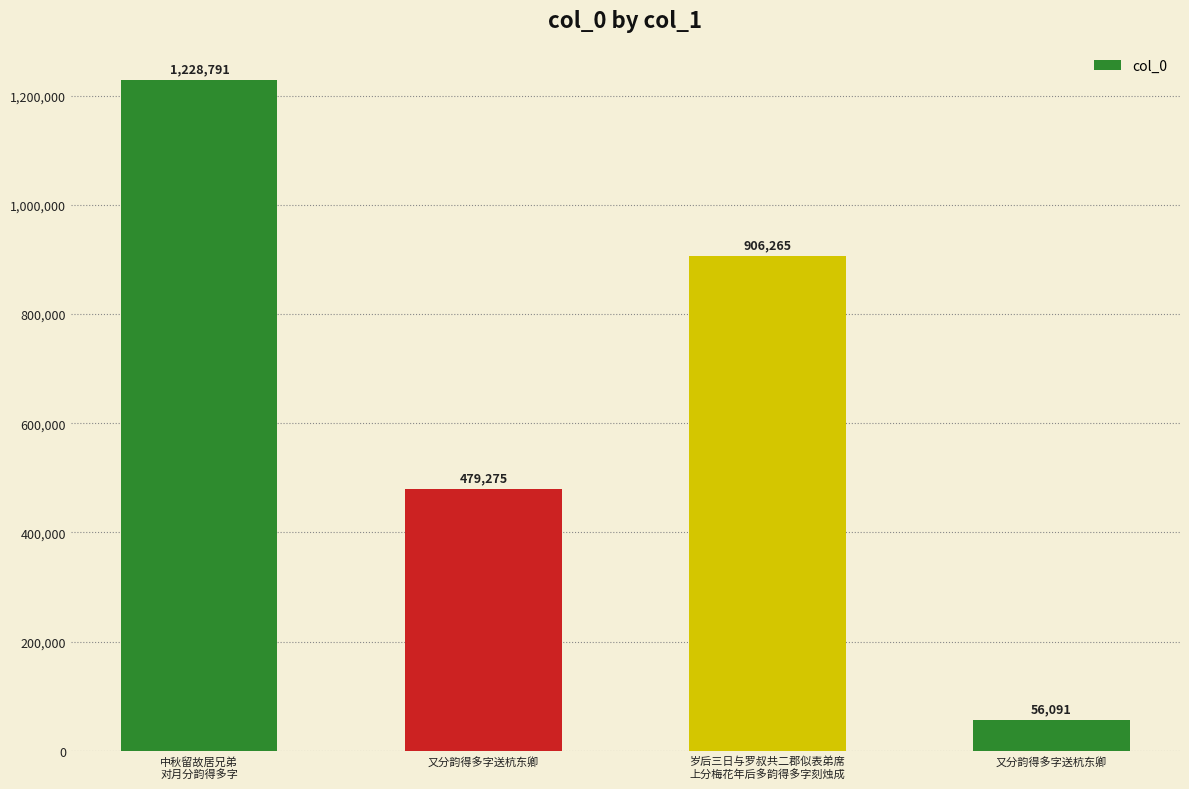

Does the chart contain any negative values?

No